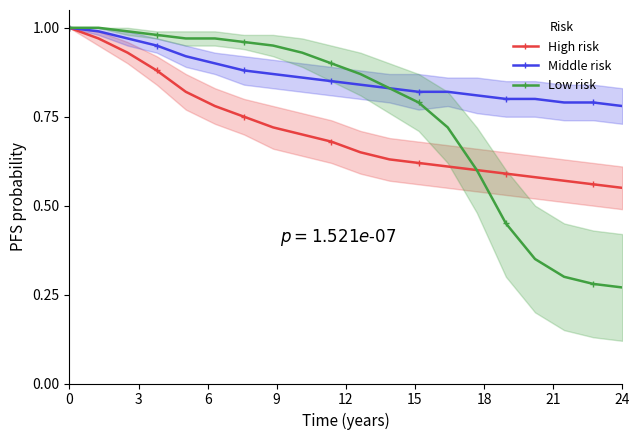

How many distinct data groups are displayed?

3